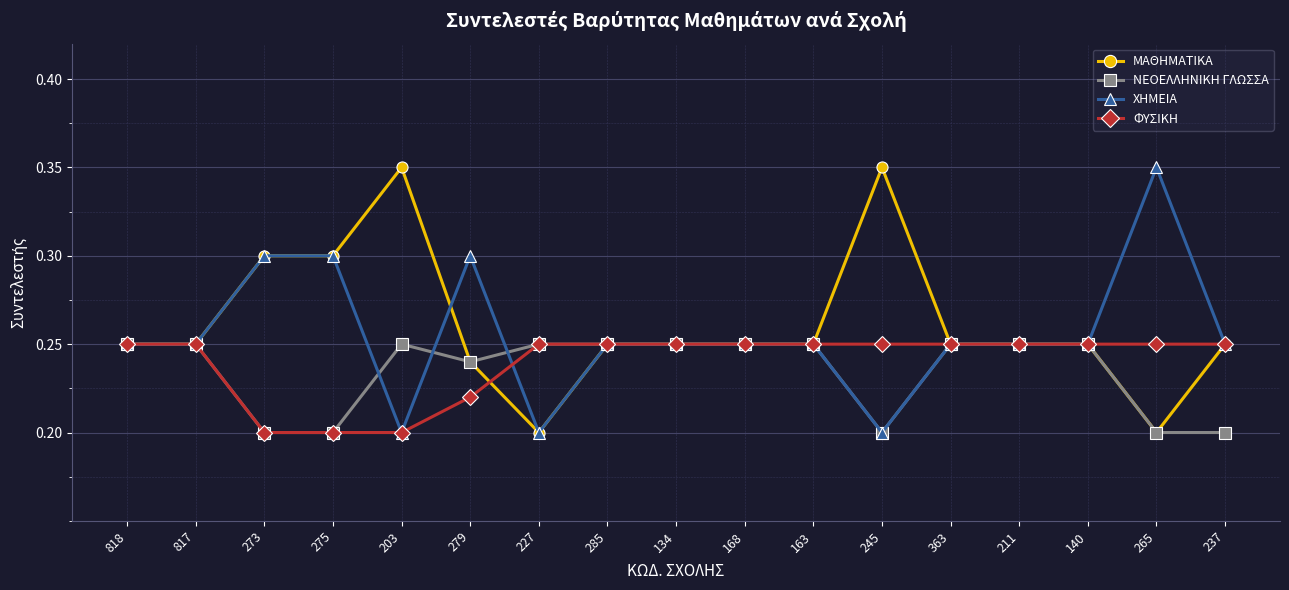

At which label does ΧΗΜΕΙΑ reach its peak?

265